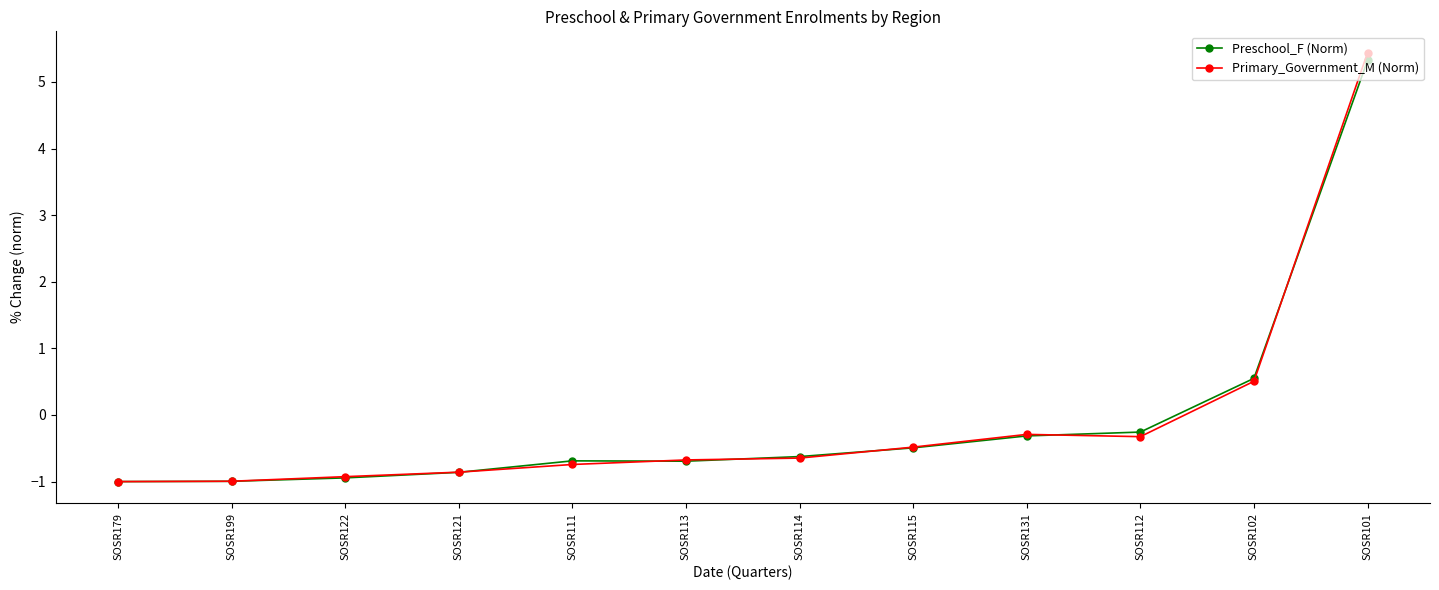

In Preschool_F (Norm), how many points are lower than both neighbors (excluding endpoints)?

1